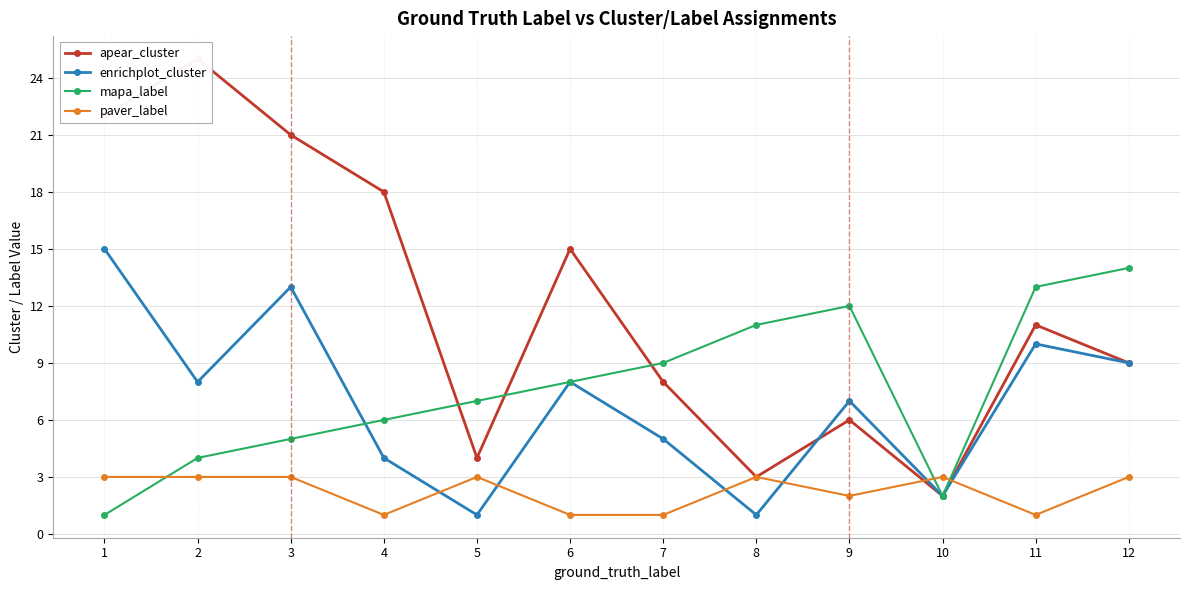

How many distinct data groups are displayed?

4